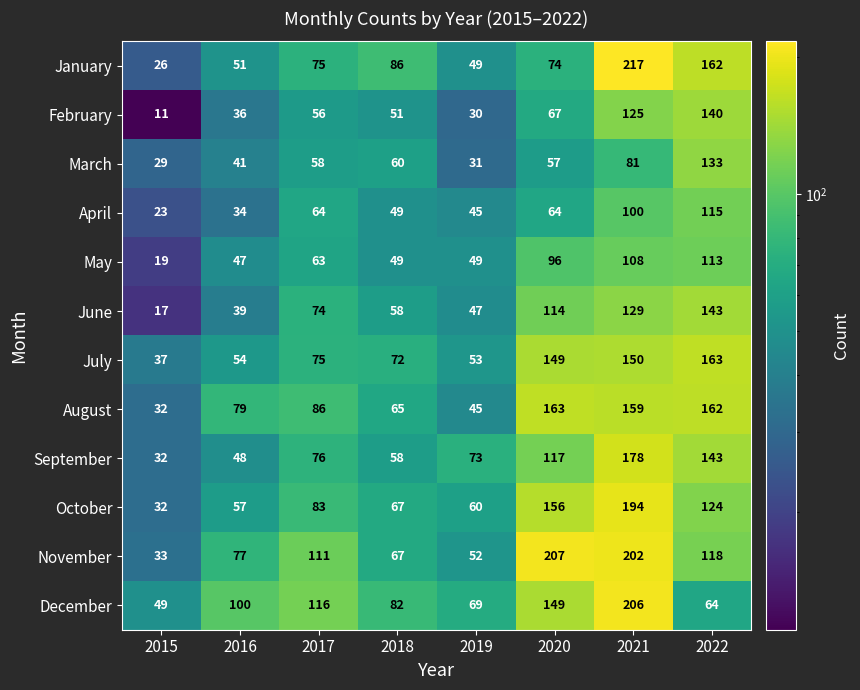

What is the difference between the maximum and minimum values in the August series?

131